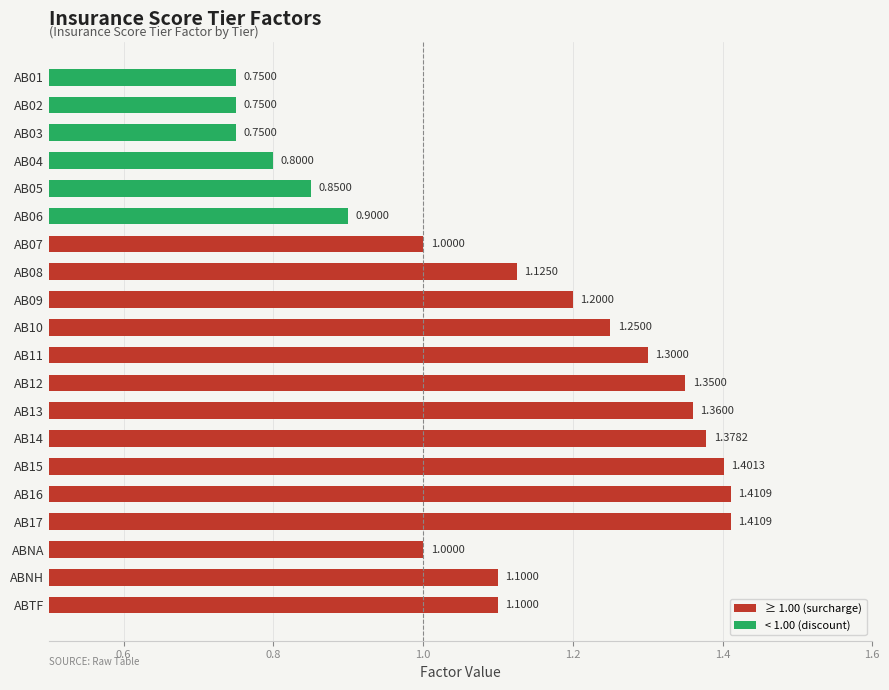

What is the difference between the second highest and minimum values?

0.7